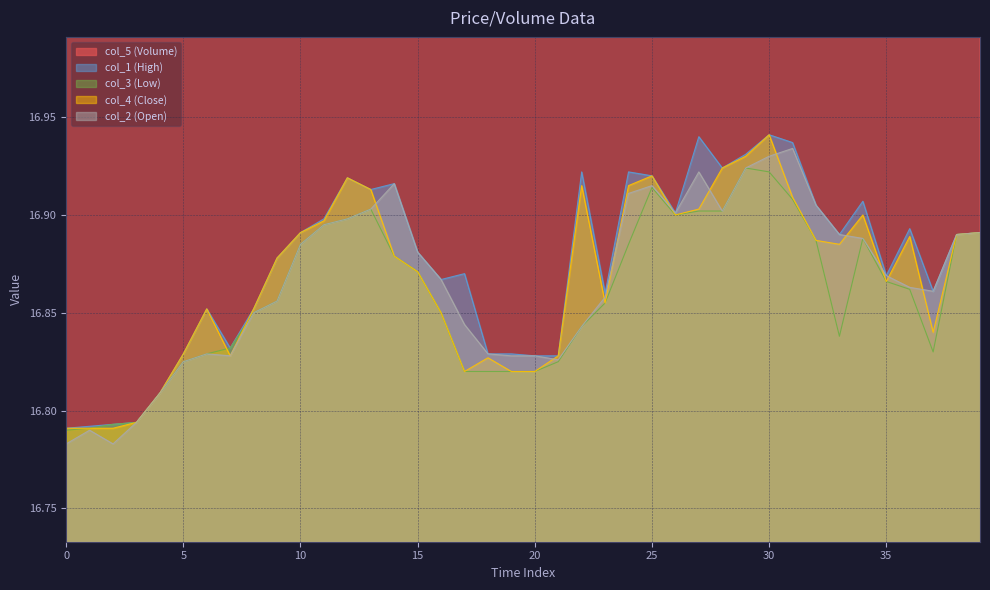

Reading right to left, extract all data points from this chart.

col_5: 33.6	33.6	33.6	33.6	33.6	33.6	33.6	33.6	33.6	33.6	33.6	33.6	33.6	33.6	33.6	33.6	33.6	33.6	33.6	33.6	33.6	33.6	33.6	33.6	33.6	33.6	33.6	33.6	33.6	33.6	33.6	33.6	33.6	33.6	33.6	33.6	33.6	33.6	33.6	33.6
col_1: 16.9	16.9	16.9	16.9	16.9	16.9	16.9	16.9	16.9	16.9	16.9	16.9	16.9	16.9	16.9	16.9	16.9	16.9	16.8	16.8	16.8	16.8	16.9	16.9	16.9	16.9	16.9	16.9	16.9	16.9	16.9	16.9	16.8	16.9	16.8	16.8	16.8	16.8	16.8	16.8
col_3: 16.9	16.9	16.8	16.9	16.9	16.9	16.8	16.9	16.9	16.9	16.9	16.9	16.9	16.9	16.9	16.9	16.9	16.8	16.8	16.8	16.8	16.8	16.8	16.9	16.9	16.9	16.9	16.9	16.9	16.9	16.9	16.9	16.8	16.8	16.8	16.8	16.8	16.8	16.8	16.8
col_4: 16.9	16.9	16.8	16.9	16.9	16.9	16.9	16.9	16.9	16.9	16.9	16.9	16.9	16.9	16.9	16.9	16.9	16.9	16.8	16.8	16.8	16.8	16.8	16.9	16.9	16.9	16.9	16.9	16.9	16.9	16.9	16.9	16.8	16.9	16.8	16.8	16.8	16.8	16.8	16.8
col_2: 16.9	16.9	16.9	16.9	16.9	16.9	16.9	16.9	16.9	16.9	16.9	16.9	16.9	16.9	16.9	16.9	16.9	16.8	16.8	16.8	16.8	16.8	16.8	16.9	16.9	16.9	16.9	16.9	16.9	16.9	16.9	16.9	16.8	16.8	16.8	16.8	16.8	16.8	16.8	16.8